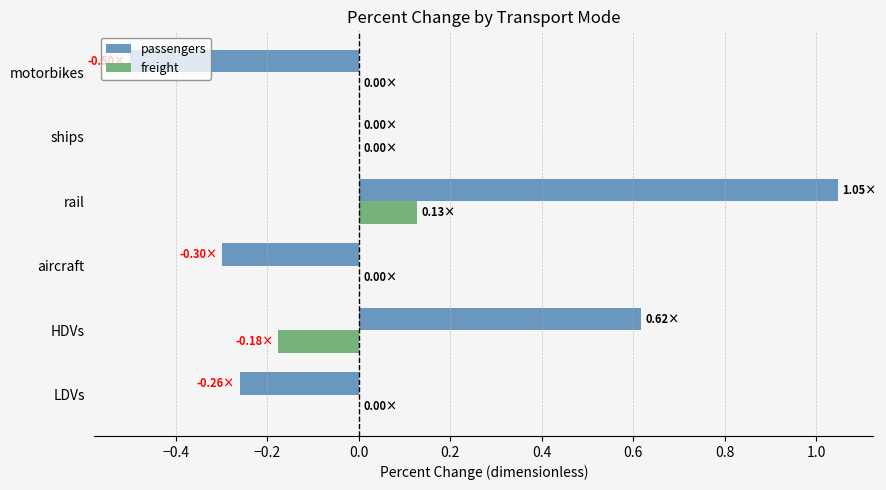

How many series are shown in this chart?

2